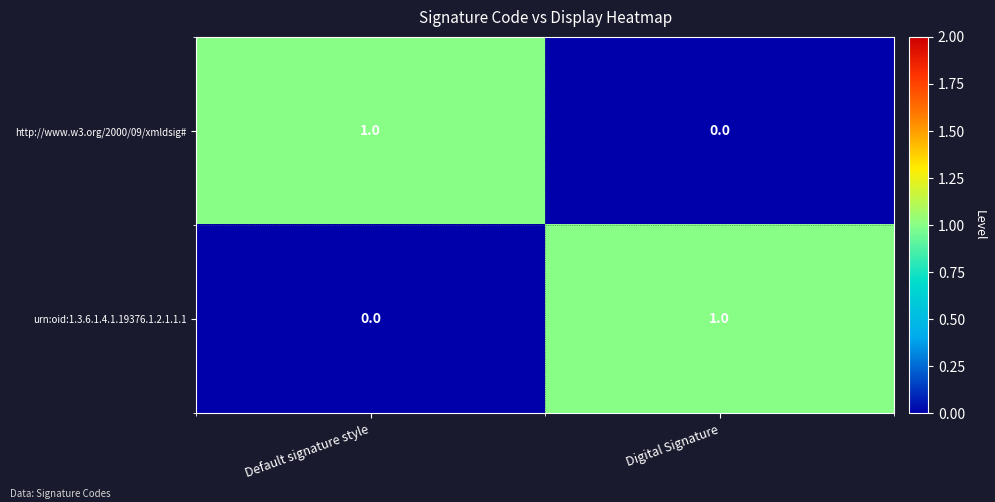

Is it true that http://www.w3.org/2000/09/xmldsig# equals 2 at Default signature style?

False